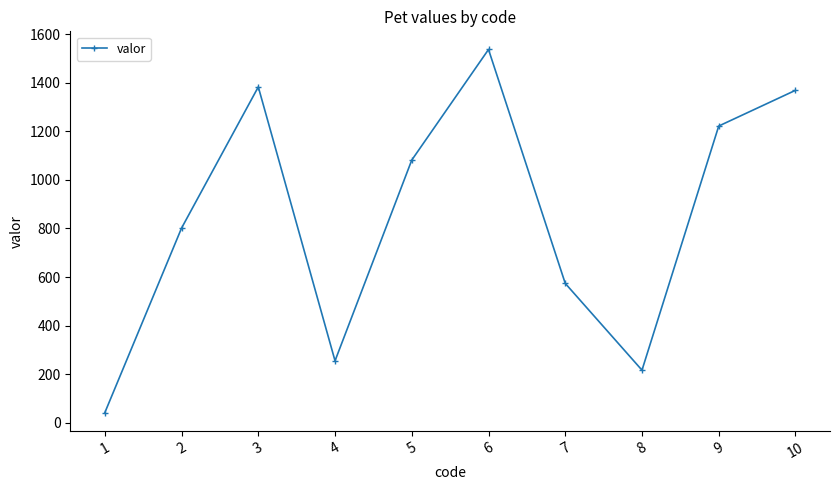

How many points are lower than both their immediate neighbors (excluding endpoints)?

2